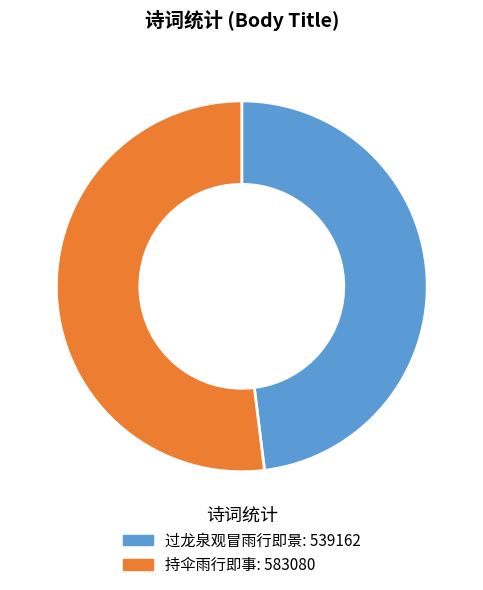

Is there a majority slice in this chart?

Yes